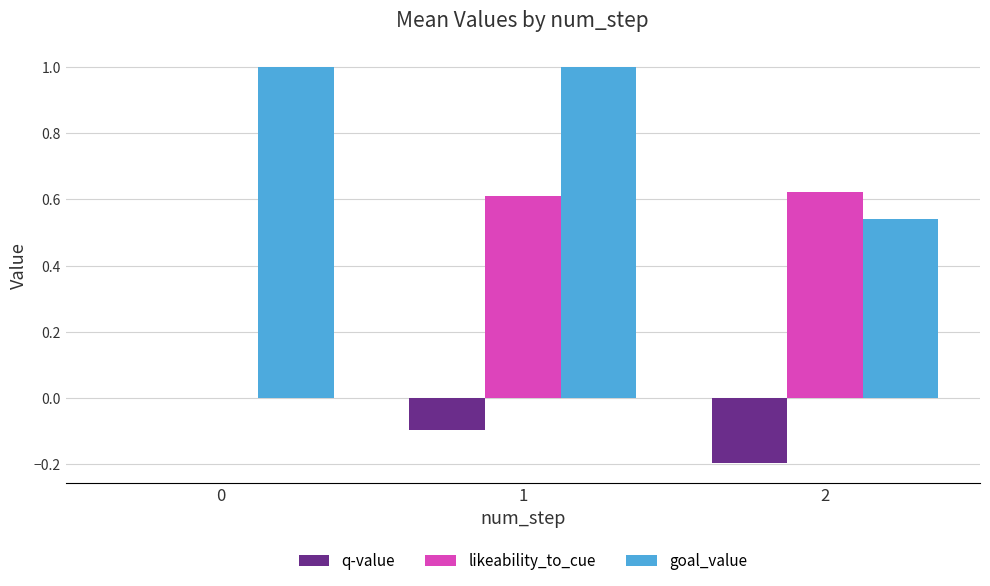

Are the bars grouped side by side (vs. stacked)?

Yes